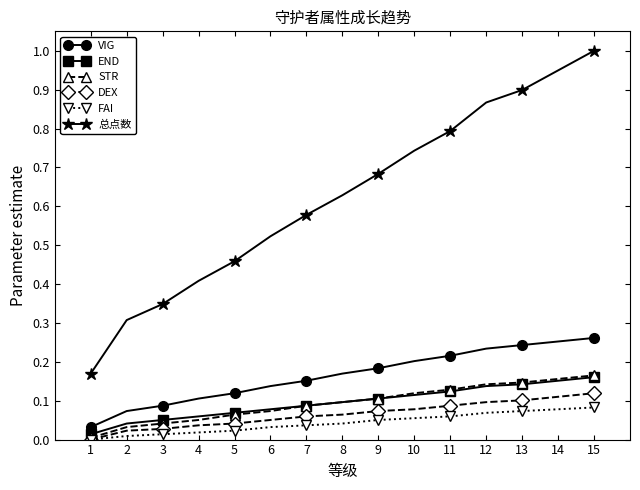

True or false: 总点数 and DEX cross at least once.

False